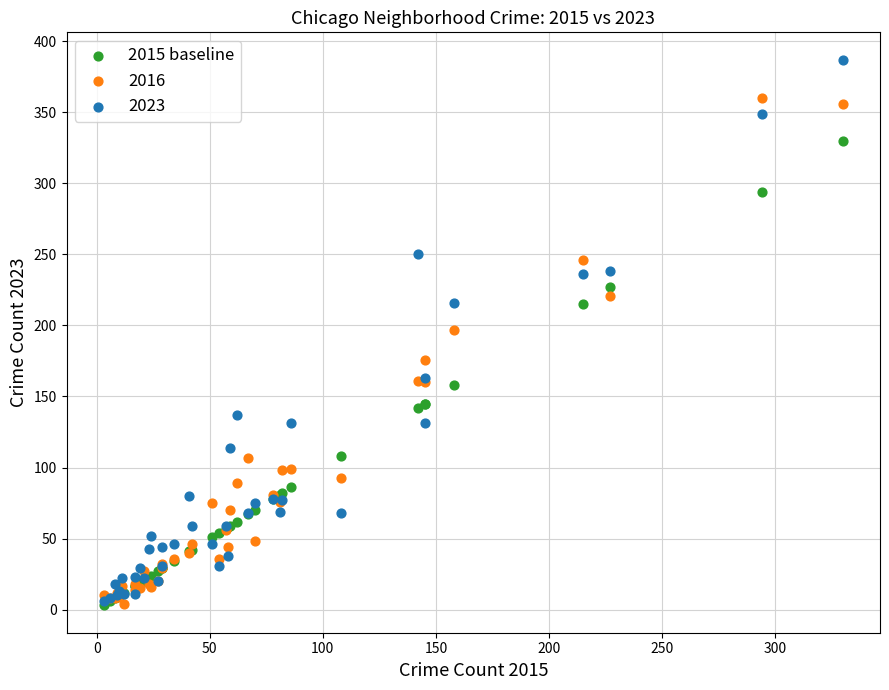

In the 2016 series, what Y value is closest to 182?

176